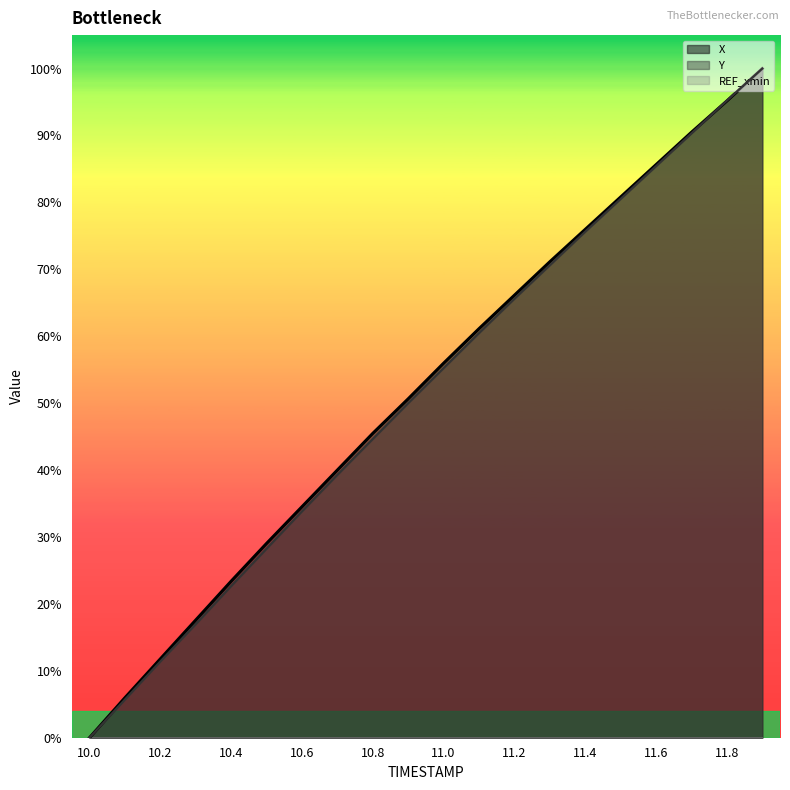

What position from the right is 11.5?

5